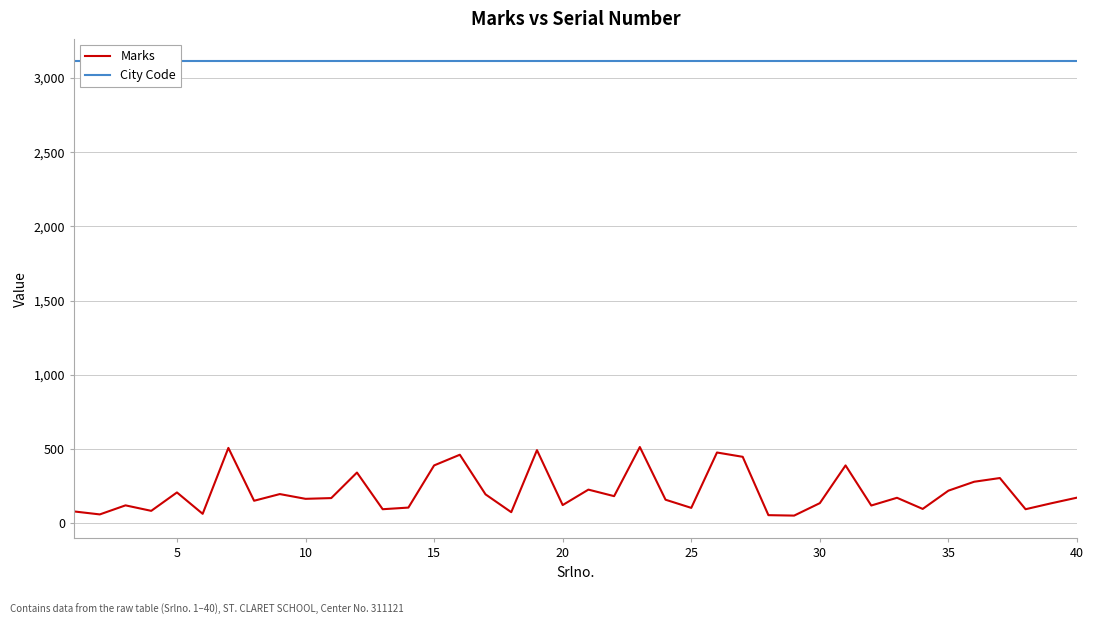

What is the maximum value for Marks?

514